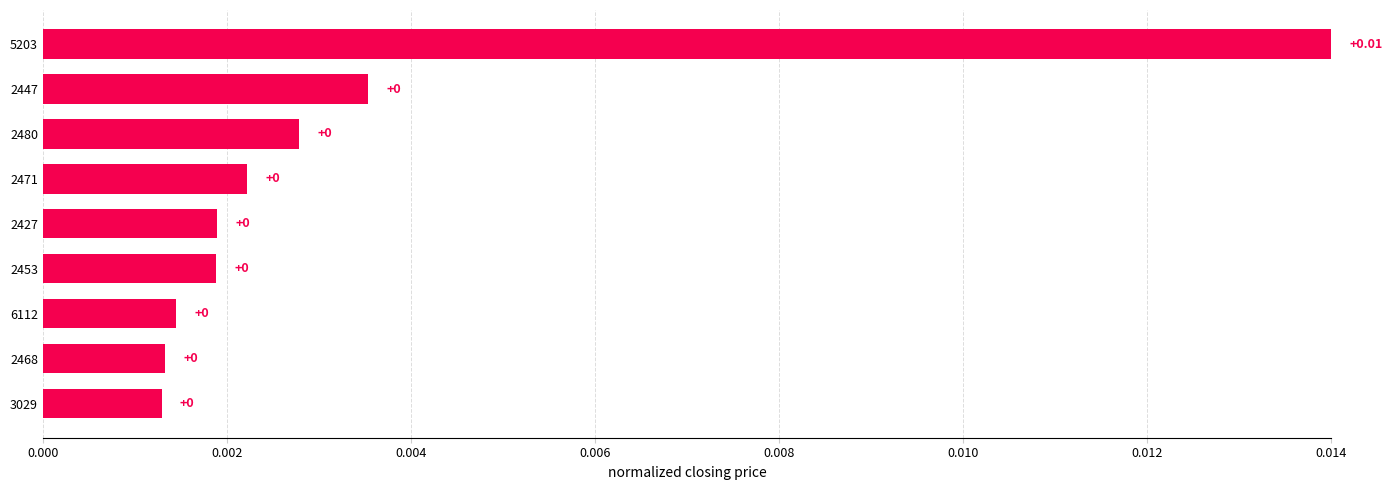

How many distinct data groups are displayed?

1